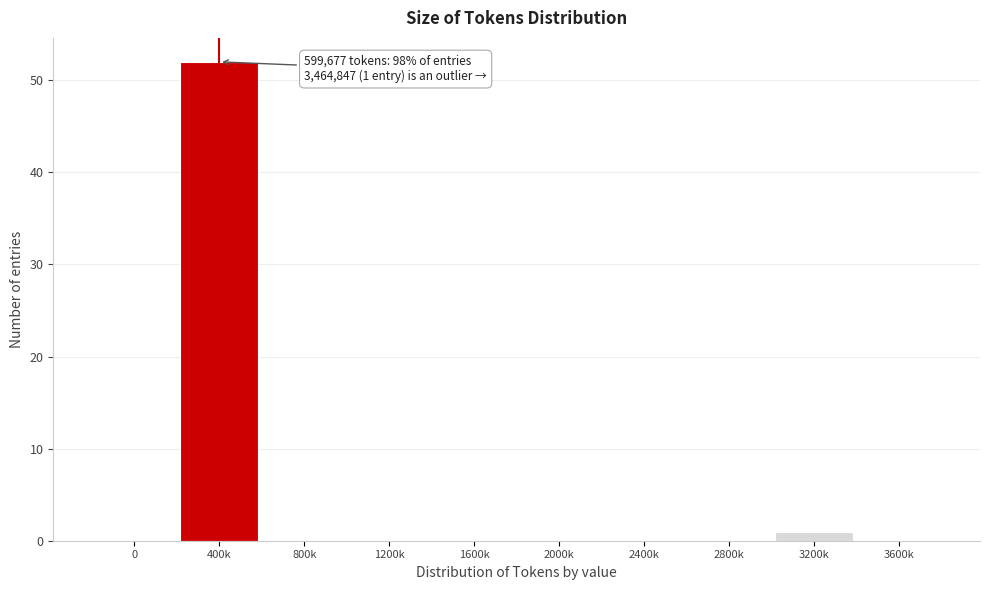

Reading left to right, list all the values displayed in this chart.

0=0	400k=52	800k=0	1200k=0	1600k=0	2000k=0	2400k=0	2800k=0	3200k=1	3600k=0